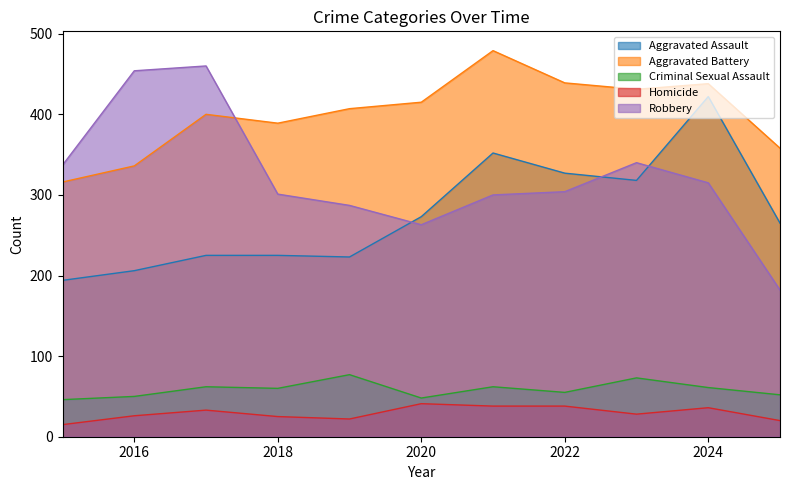

Rank the series at 2018 from lowest to highest value.

Homicide, Criminal Sexual Assault, Aggravated Assault, Robbery, Aggravated Battery